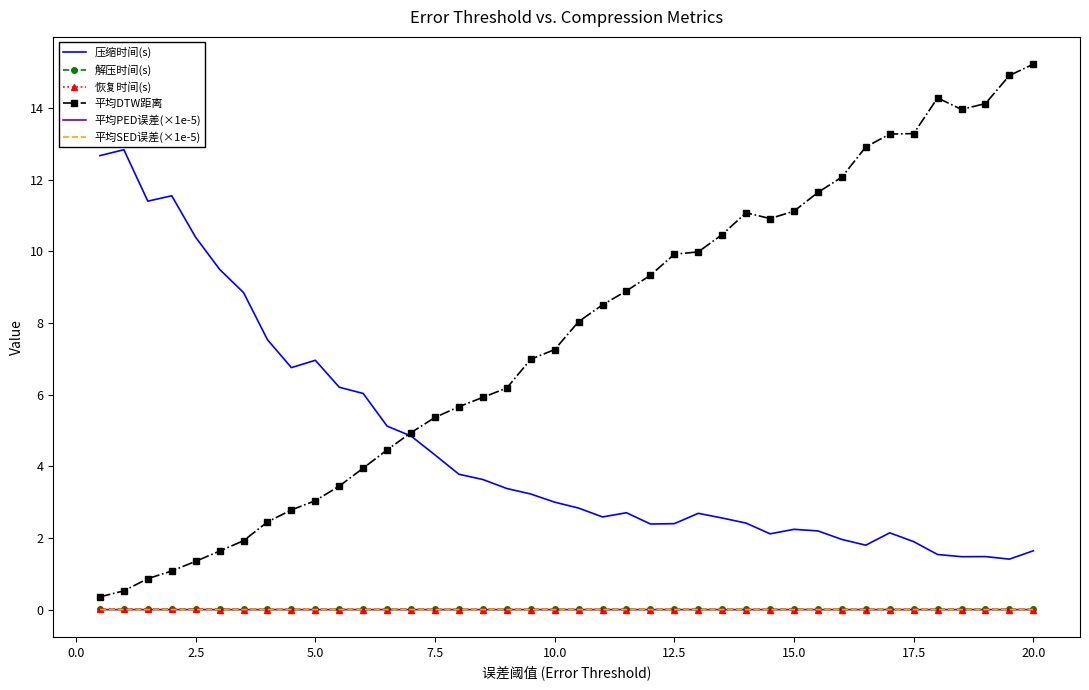

What is the maximum value shown in the chart?

15.2